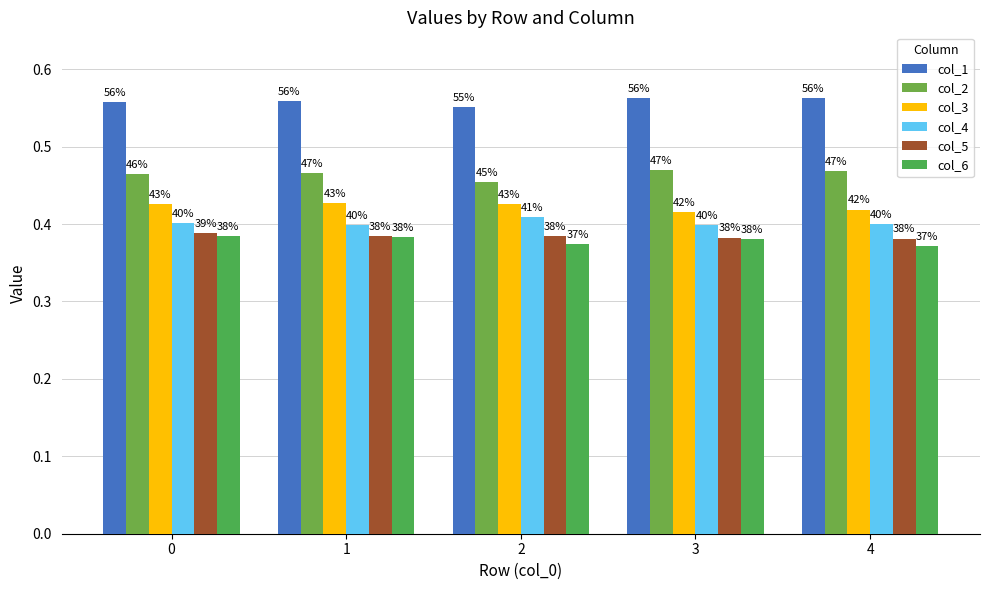

How many groups of bars are there?

5